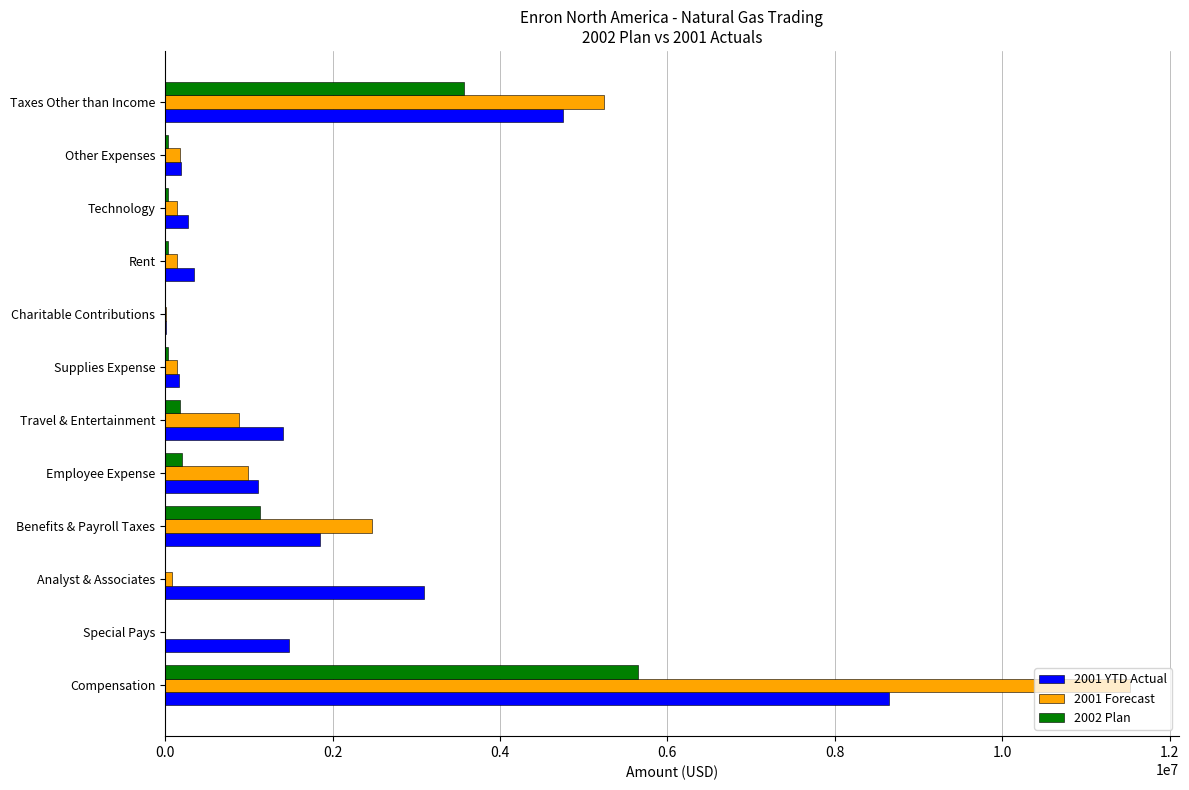

What is the sum of all 2001 YTD Actual values?

23348073.9